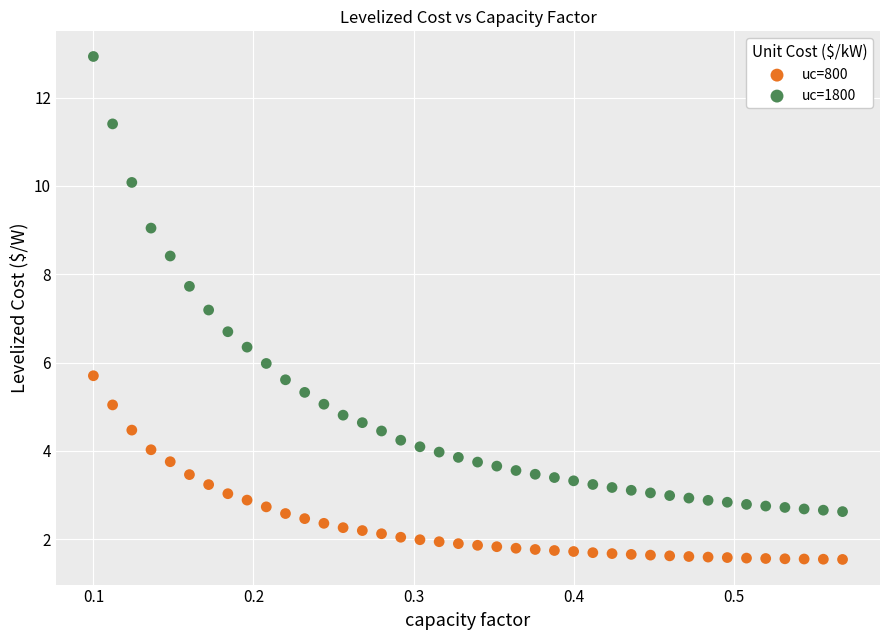

What are all the series names shown in the legend?

uc=800, uc=1800